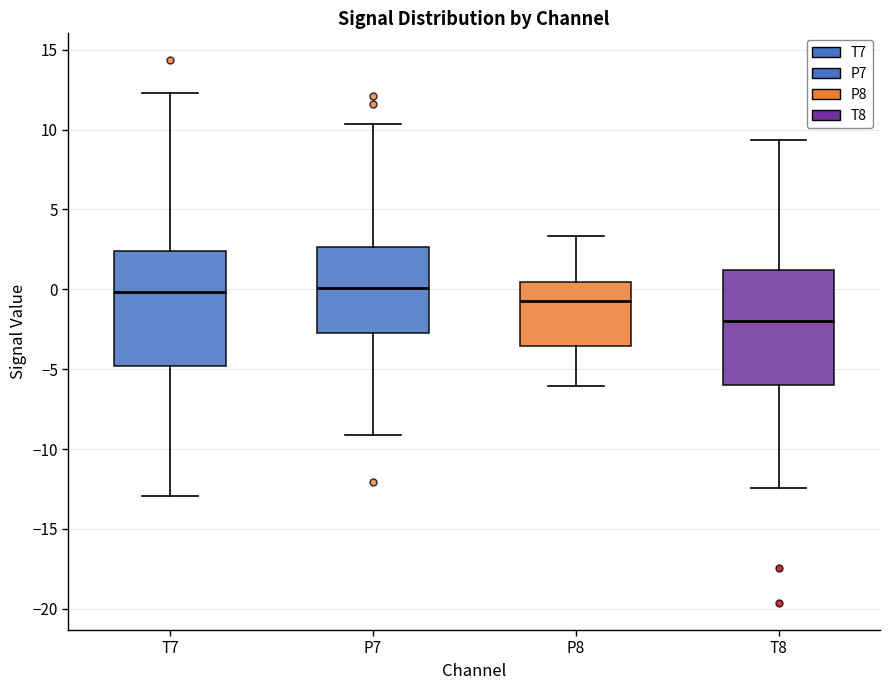

Which box has the lowest median line?

T8